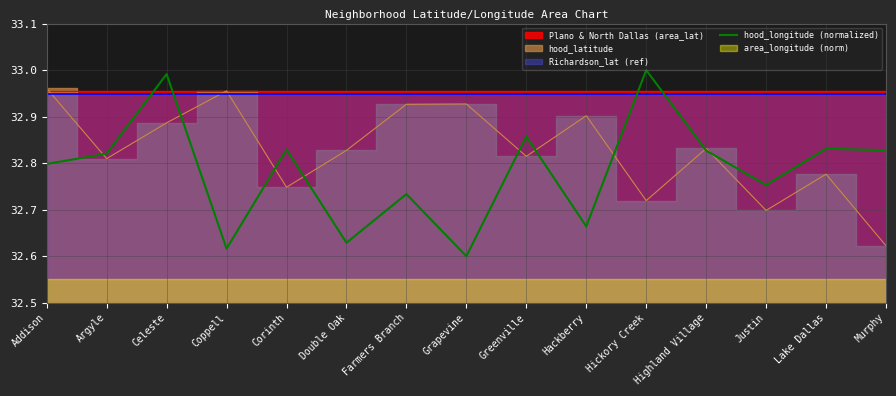

What is the difference between the values at Double Oak and Justin?

0.1